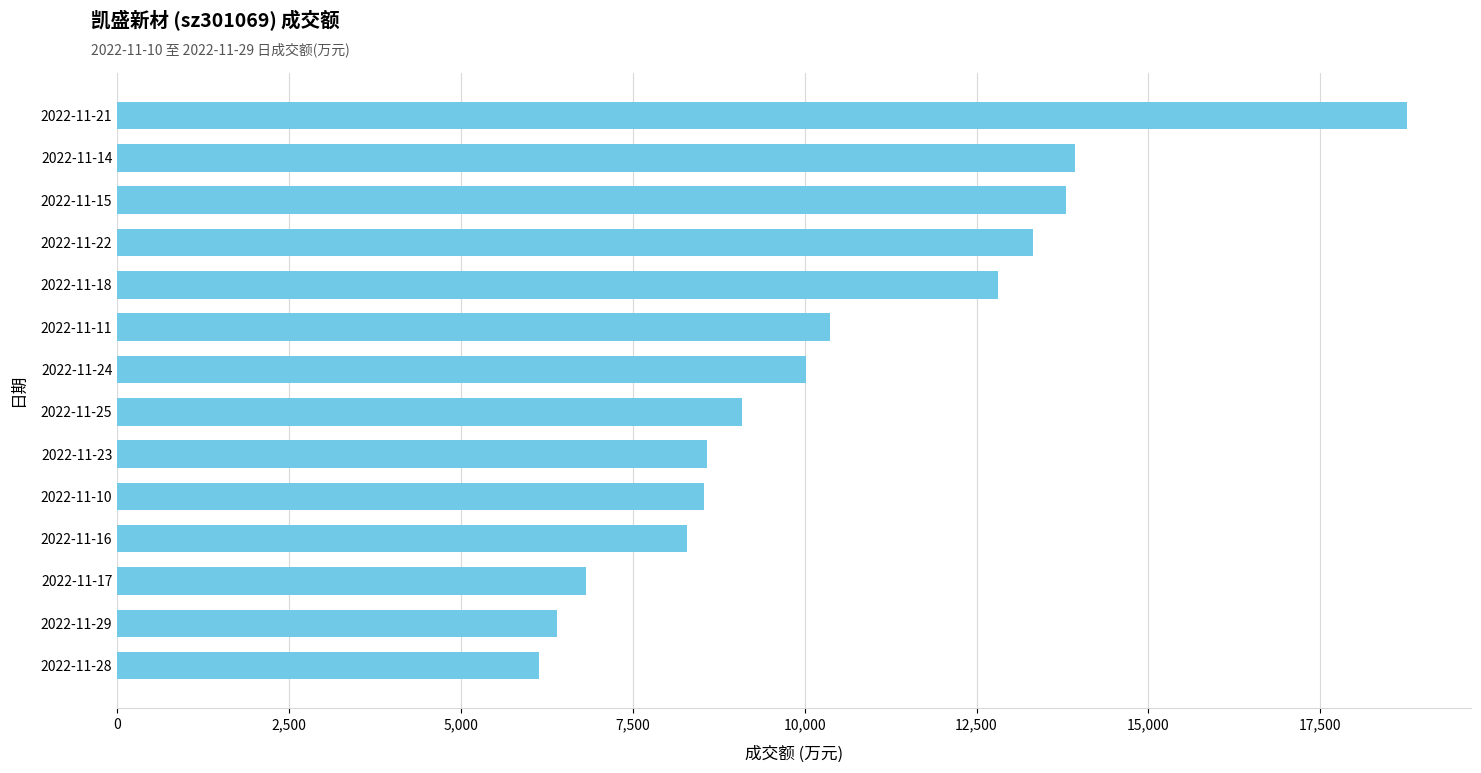

What is the sum of all values?

146866